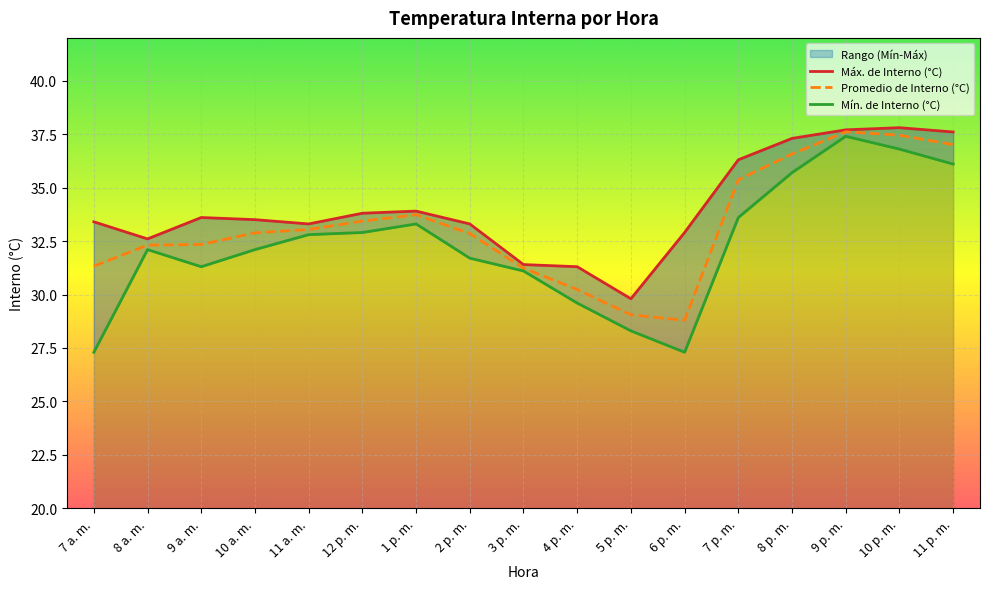

What is the sum of the Mín. de Interno (°C) values at 8 a. m. and 8 p. m.?

67.8